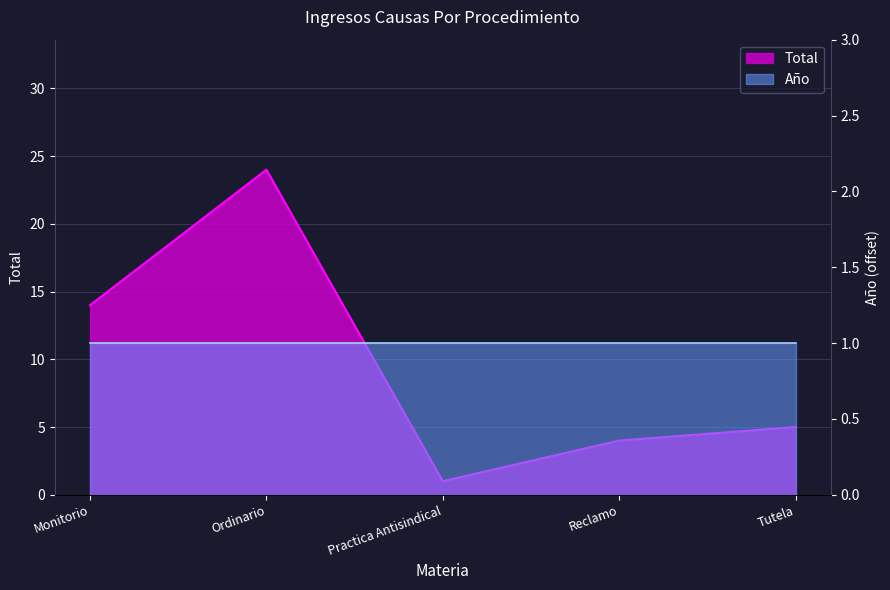

What is the difference between the values at Ordinario and Tutela?

19